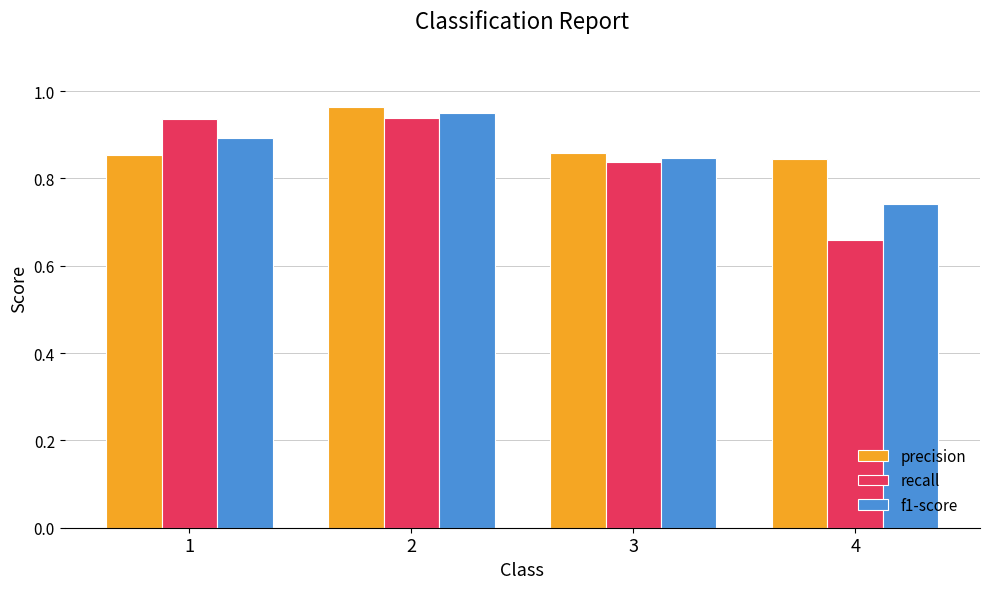

At which label is f1-score closest to 0?

4